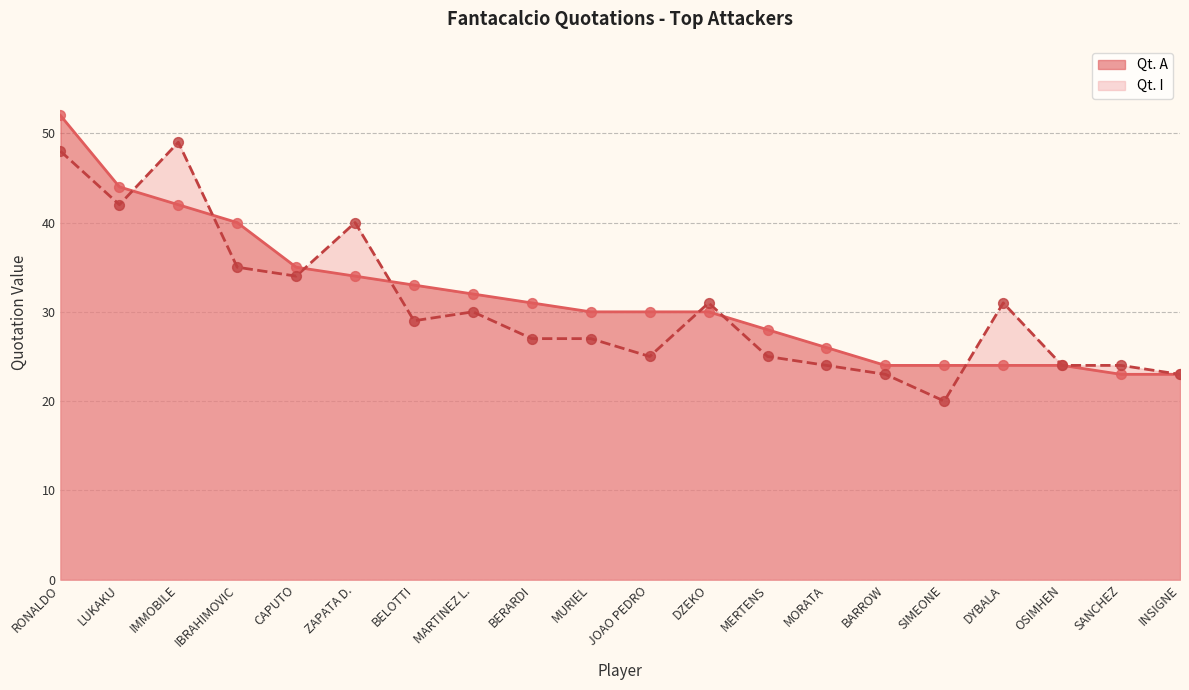

At how many categories does at least one series exceed 27?

14